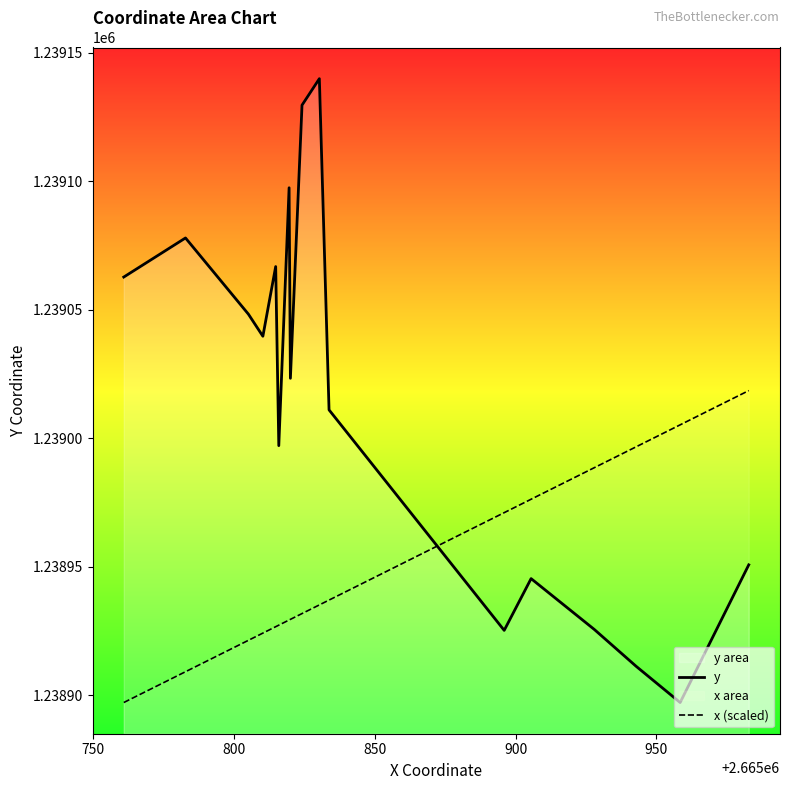

True or false: x (scaled) and y cross at least once.

True